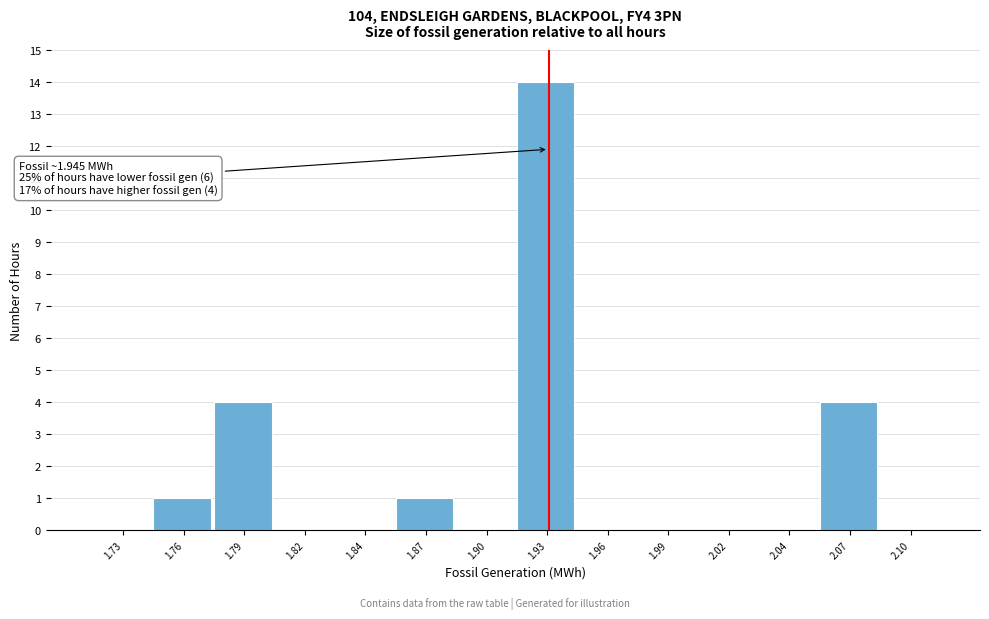

Reading left to right, what are all the values shown in this chart?

1.73=0	1.76=1	1.79=4	1.82=0	1.84=0	1.87=1	1.90=0	1.93=14	1.96=0	1.99=0	2.02=0	2.04=0	2.07=4	2.10=0